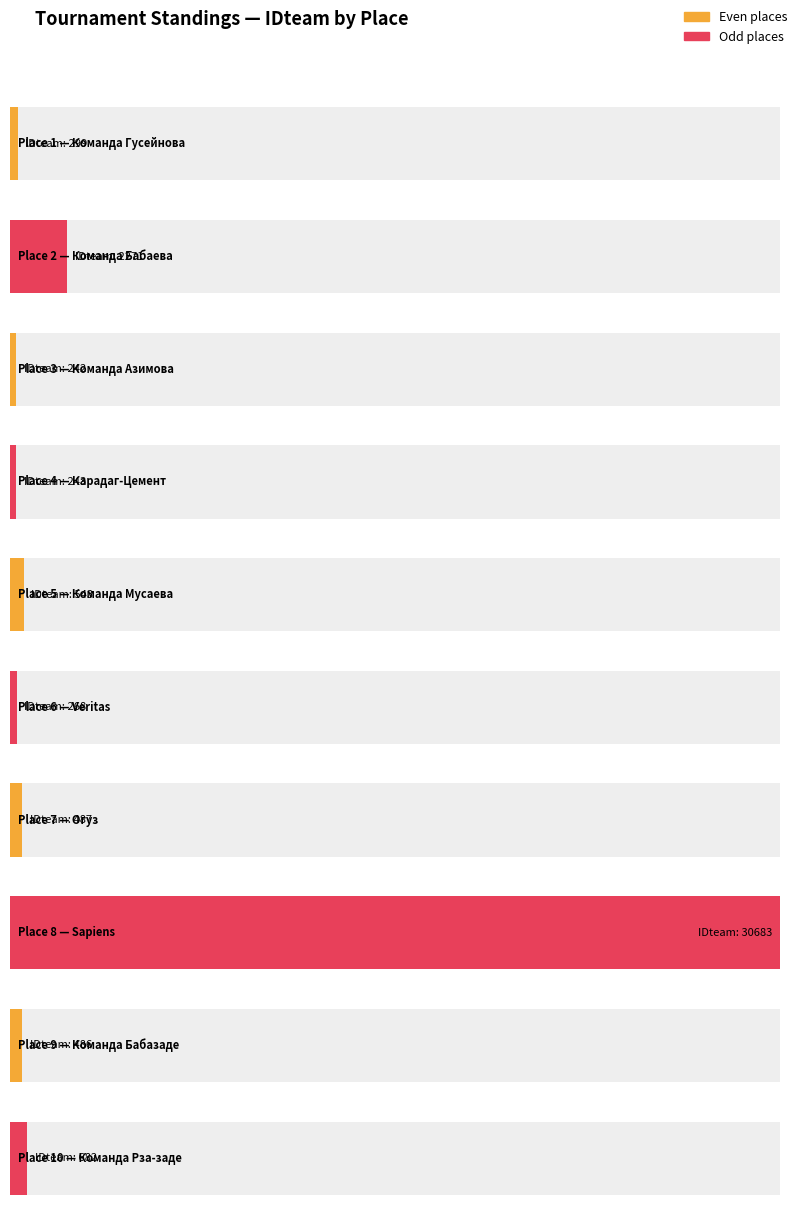

What is the smallest value displayed?

242